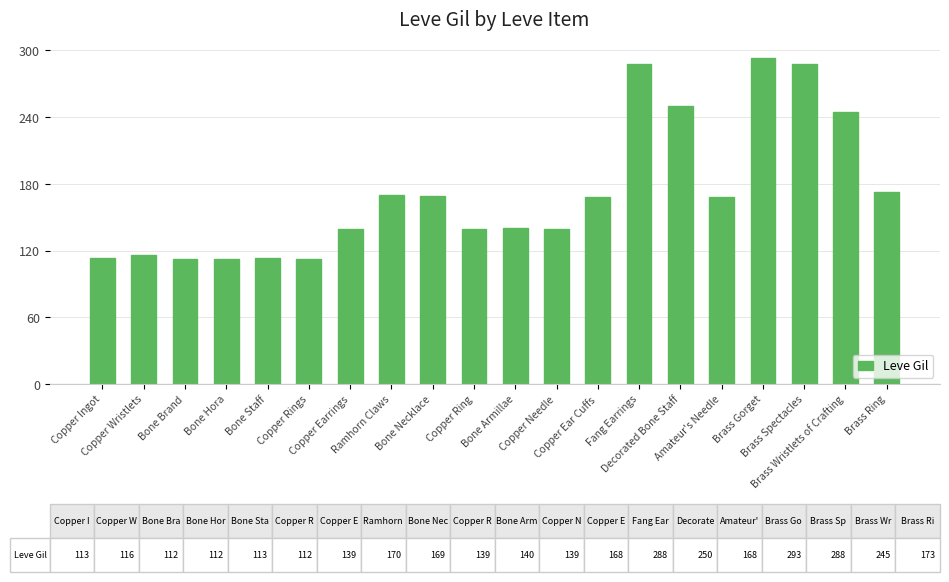

How many bars are there in total?

20